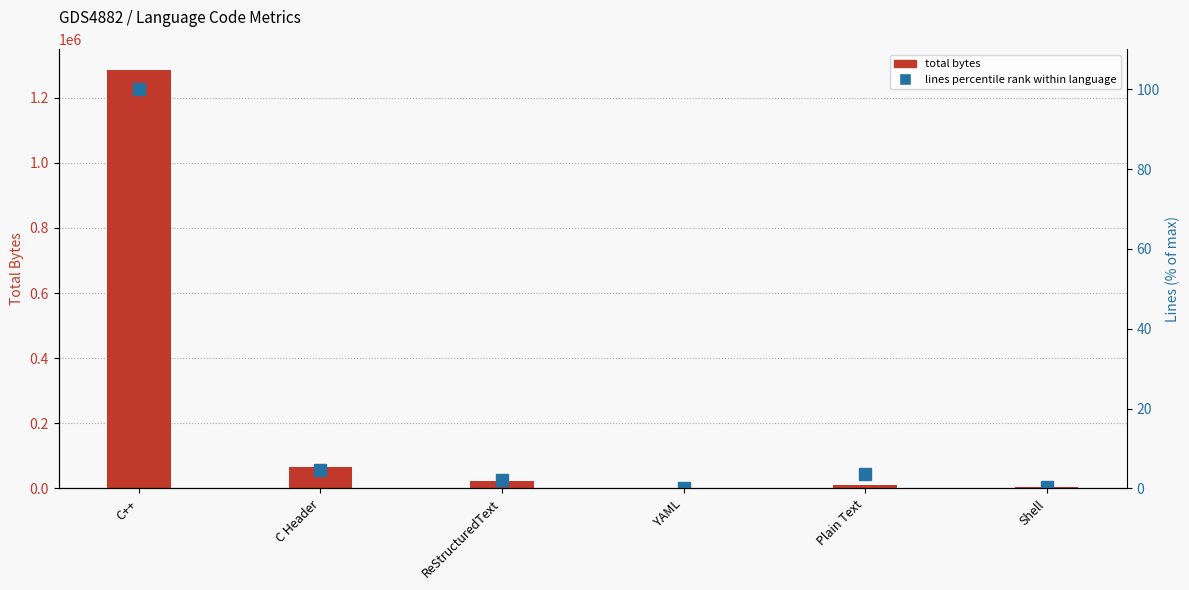

Which series has the largest total across all categories?

total bytes